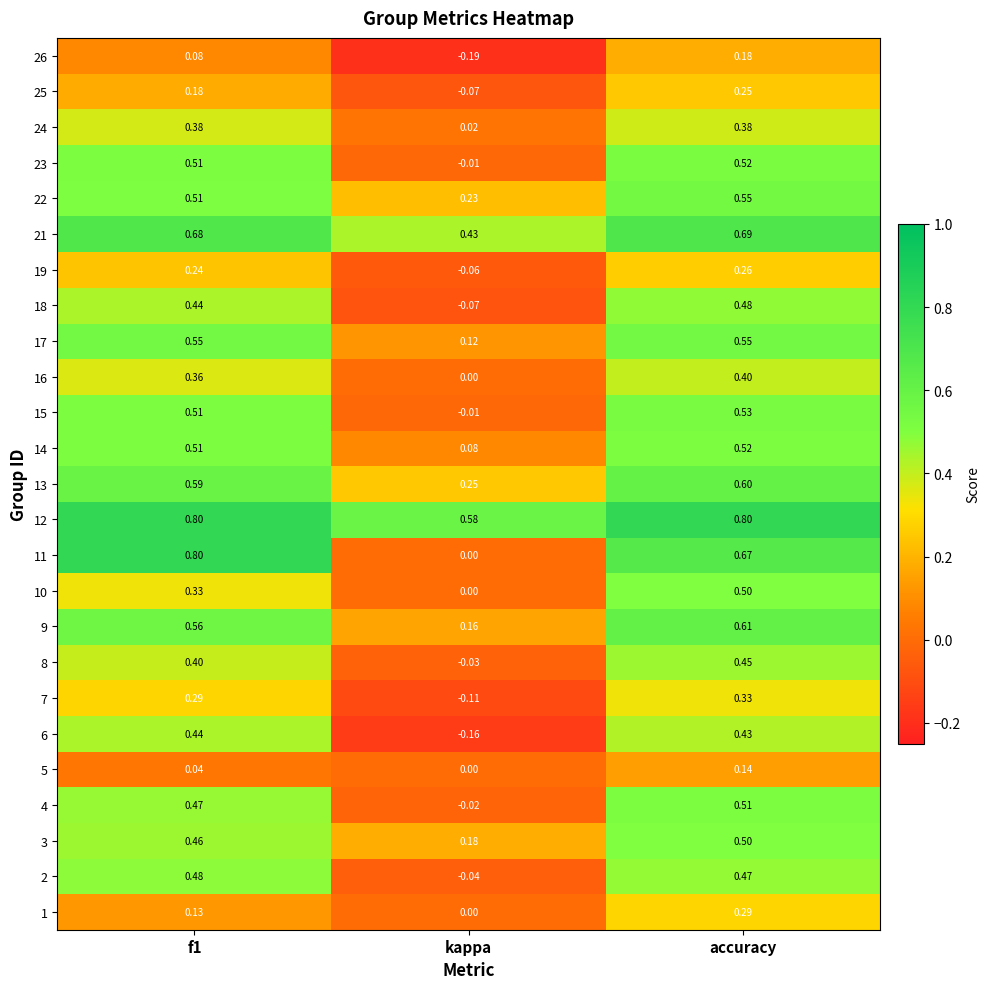

At which category is the sum across all series the highest?

accuracy